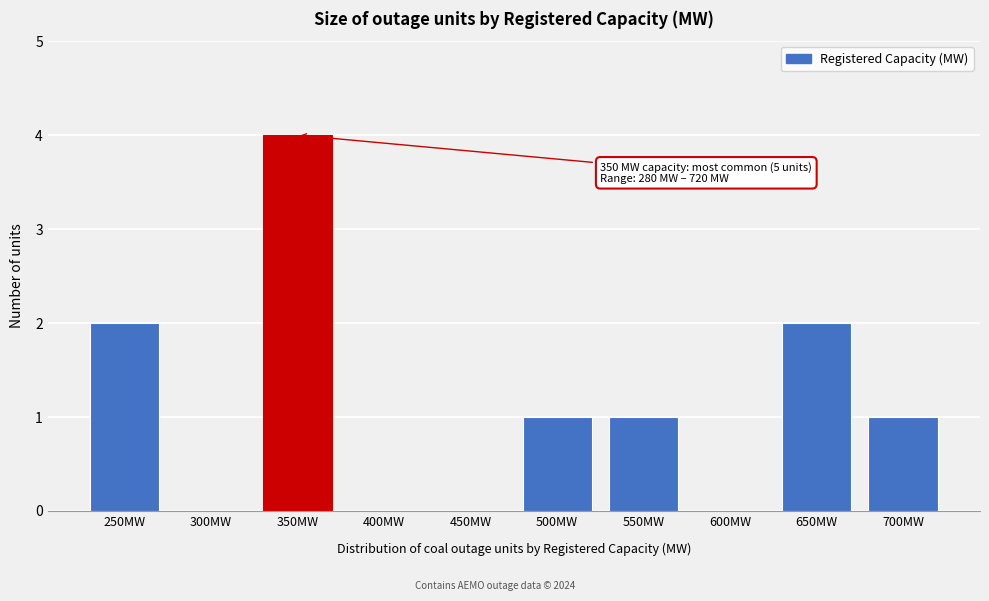

Reading left to right, extract all data points from this chart.

250MW=2	300MW=0	350MW=4	400MW=0	450MW=0	500MW=1	550MW=1	600MW=0	650MW=2	700MW=1